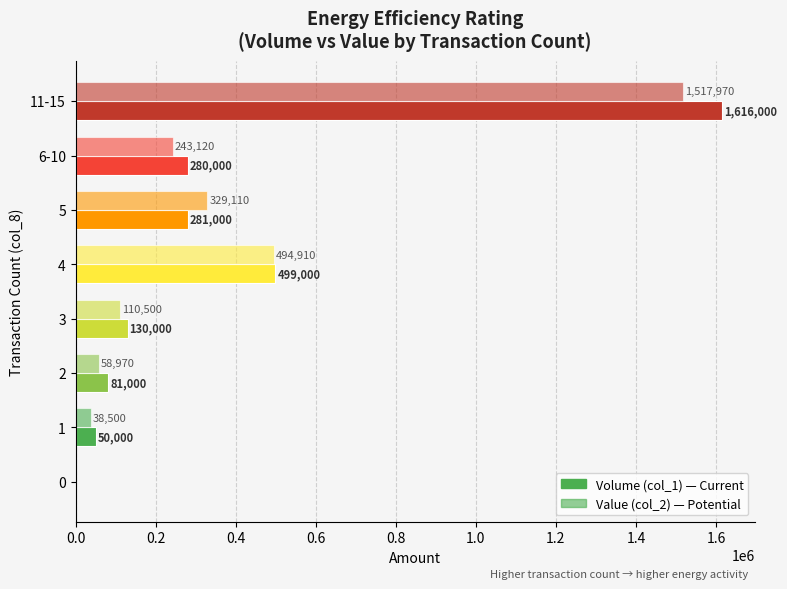

How many categories are shown in the chart?

8